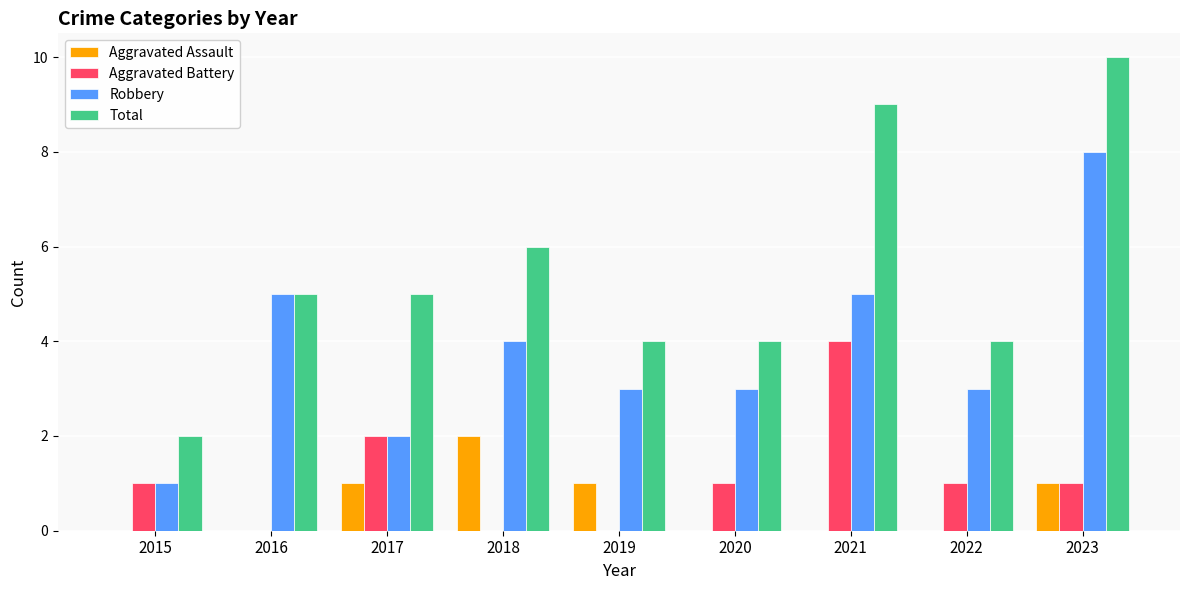

The Aggravated Assault series shows -1 at 2022. True or false?

False